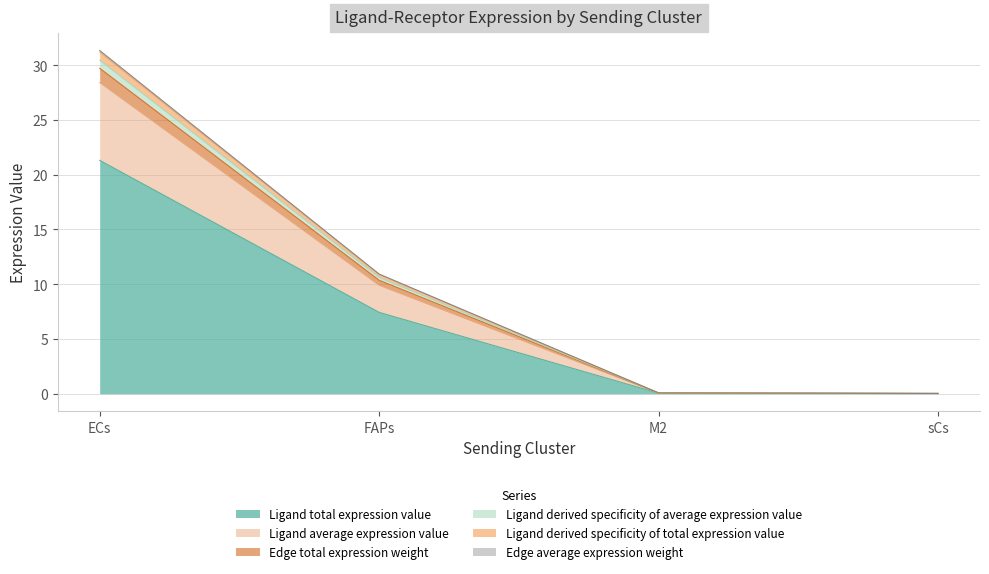

Which category has the lowest value across all series?

sCs